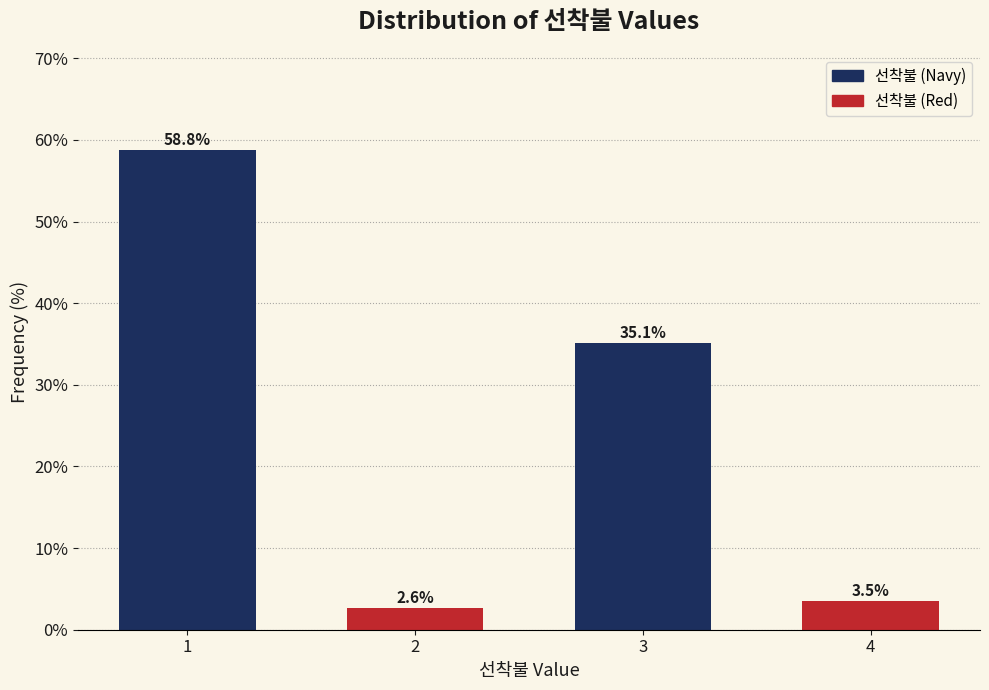

Reading left to right, list all the values displayed in this chart.

58.8	2.6	35.1	3.5